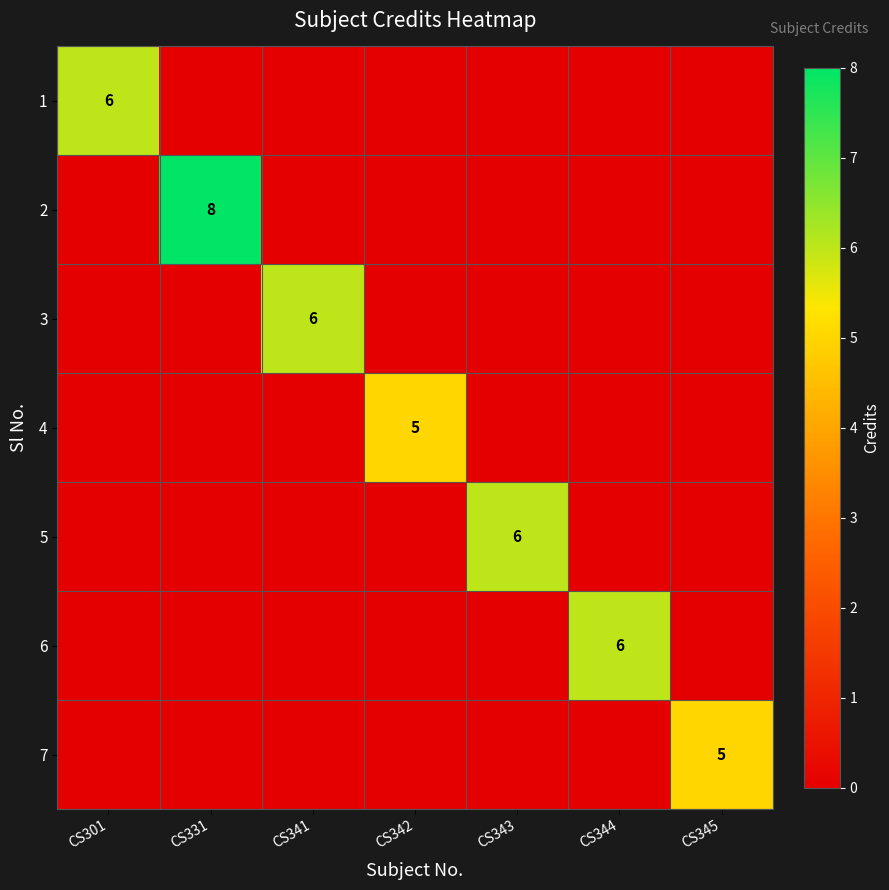

Rank the categories by 4 value from lowest to highest.

CS301, CS331, CS341, CS343, CS344, CS345, CS342